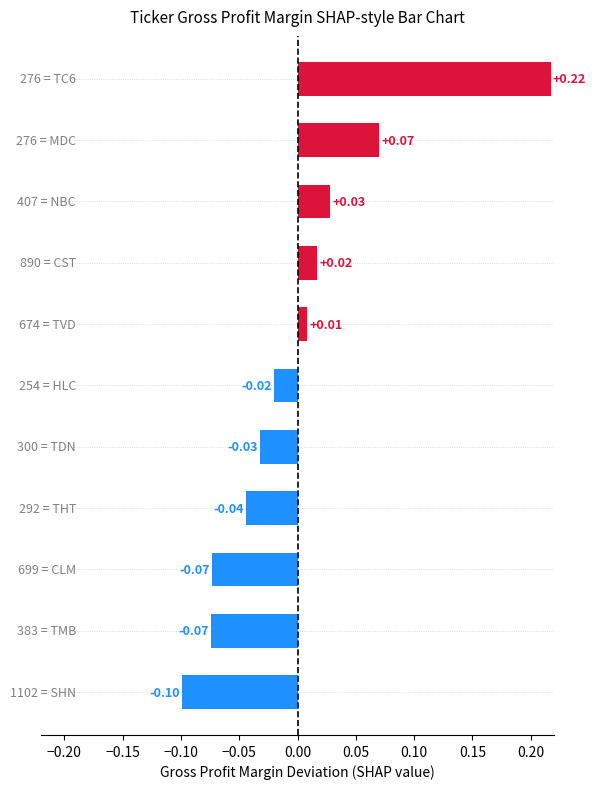

What is the difference between the maximum and minimum values?

0.3